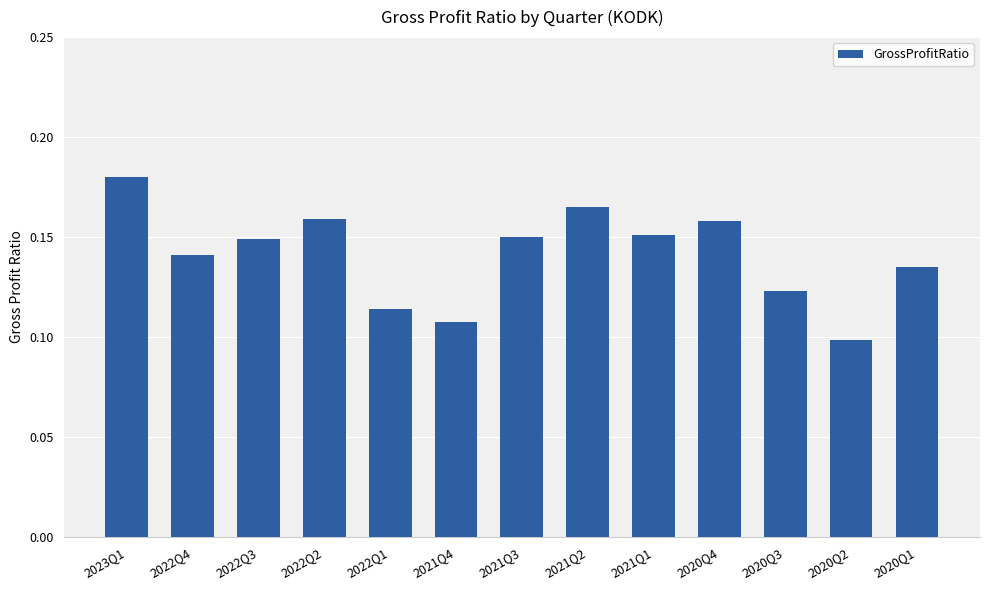

What is the label of the 4th bar from the left?

2022Q2